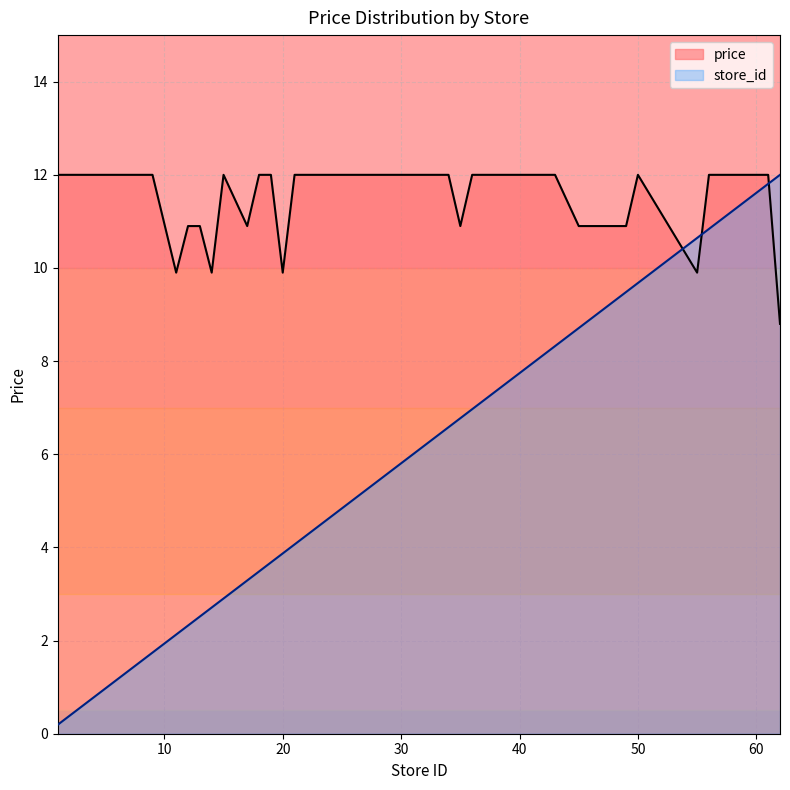

Reading left to right, what are all the values shown in this chart?

avg_price: 12.0	12.0	12.0	12.0	12.0	12.0	12.0	9.9	10.9	10.9	9.9	12.0	10.9	12.0	12.0	9.9	12.0	12.0	12.0	12.0	12.0	12.0	12.0	12.0	12.0	10.9	12.0	12.0	12.0	12.0	12.0	12.0	10.9	10.9	12.0	9.9	12.0	12.0	12.0	8.8
store_id: 0.2	0.4	0.6	0.8	1.0	1.4	1.7	2.1	2.3	2.5	2.7	2.9	3.3	3.5	3.7	3.9	4.1	4.3	4.5	4.6	5.2	5.6	6.2	6.4	6.6	6.8	7.0	7.2	7.4	7.5	8.1	8.3	8.7	9.5	9.7	10.6	10.8	11.0	11.8	12.0